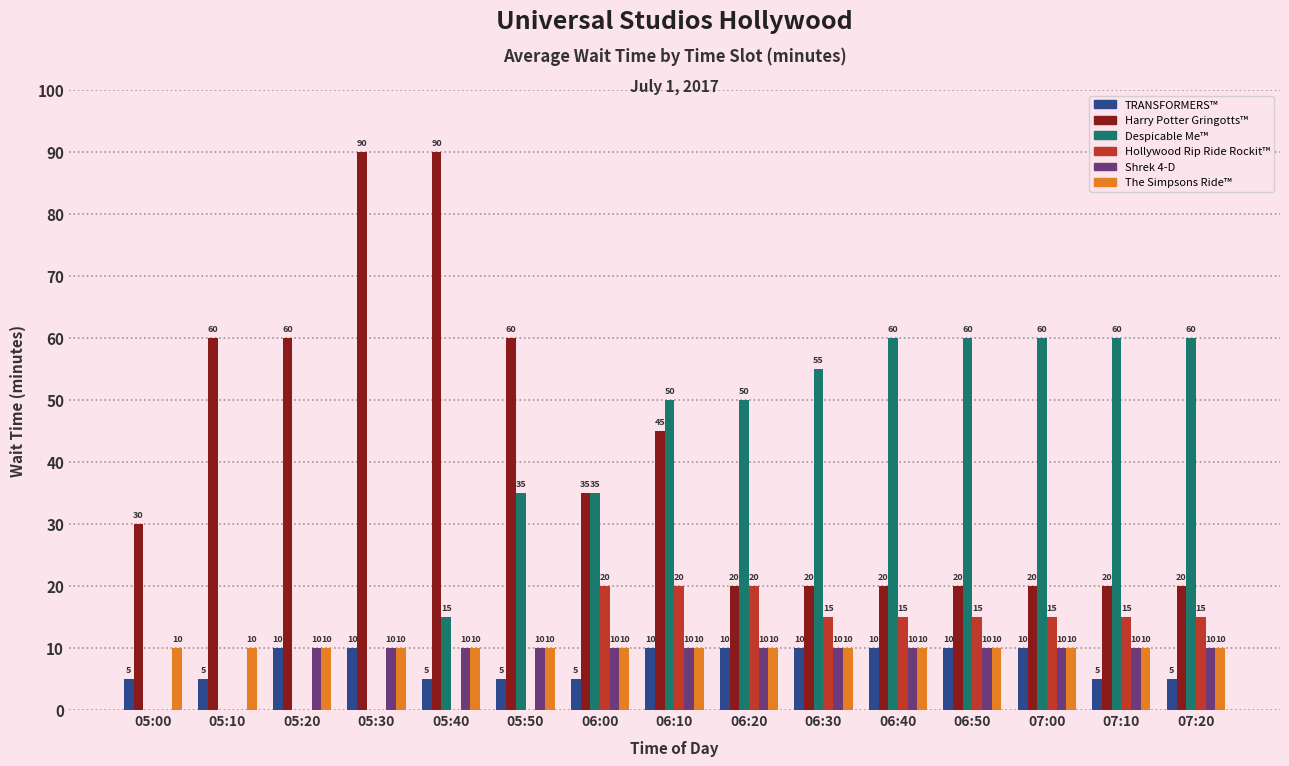

At which category is the sum across all series the highest?

06:10